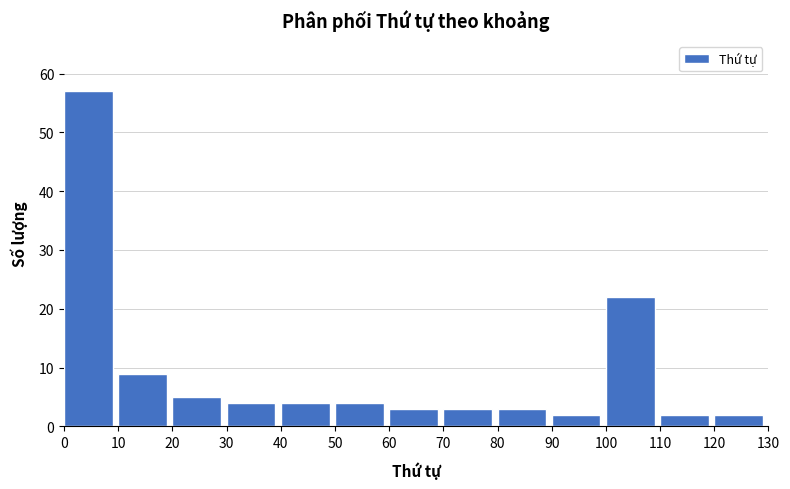

Which range on the x-axis has the tallest bar?

0 to 10